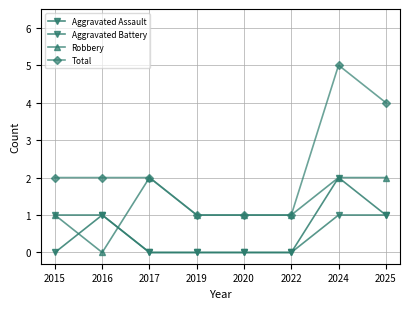

How many distinct data groups are displayed?

4